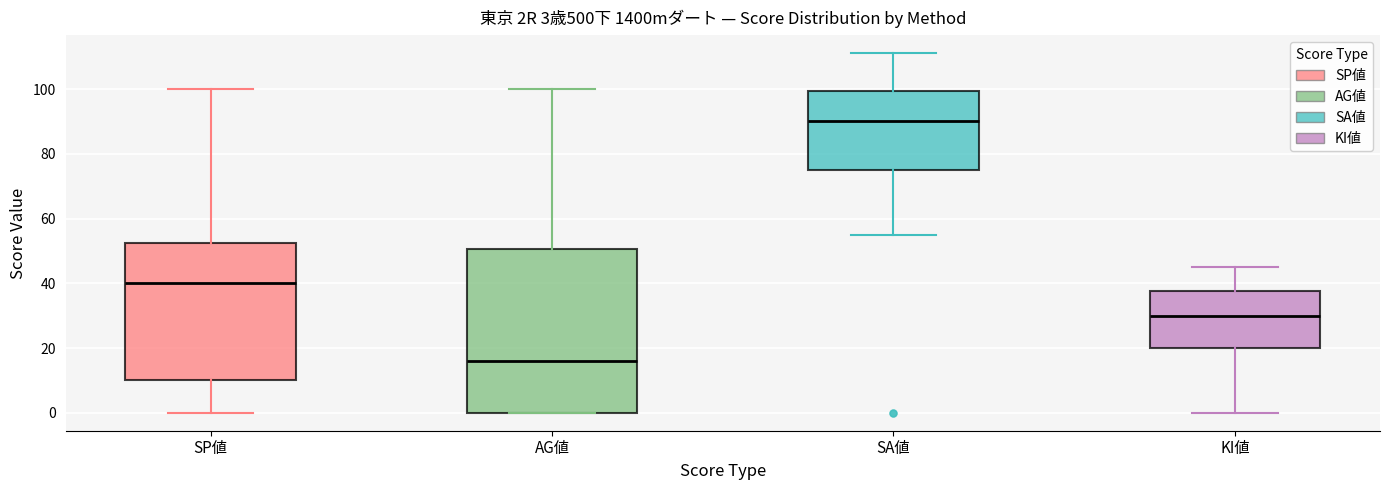

Comparing the boxes themselves (not the whiskers), which one is the tallest?

AG値